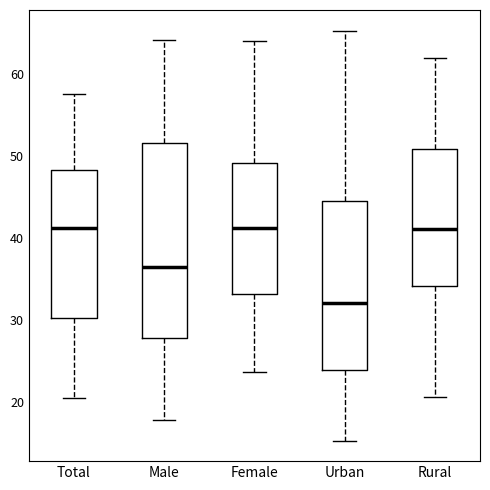

Where does the lower whisker of the box for Total end on the y-axis? The values are not printed on the chart, so give them approximately, as read against the axis.

21